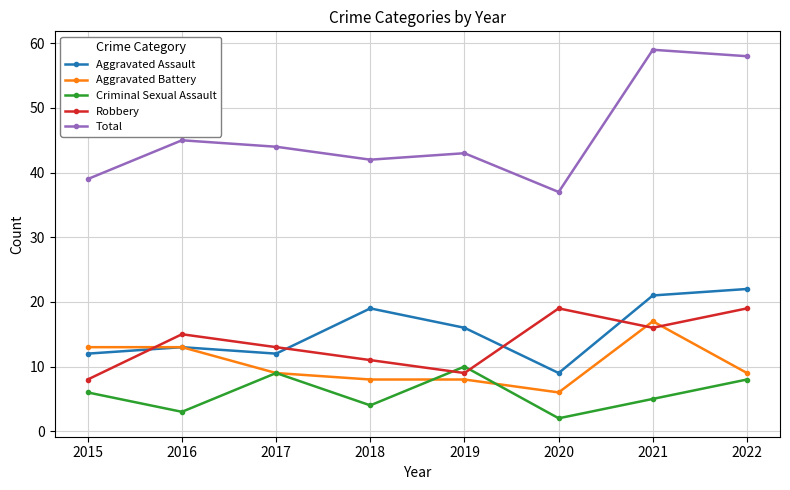

In Criminal Sexual Assault, how many points are lower than both neighbors (excluding endpoints)?

3